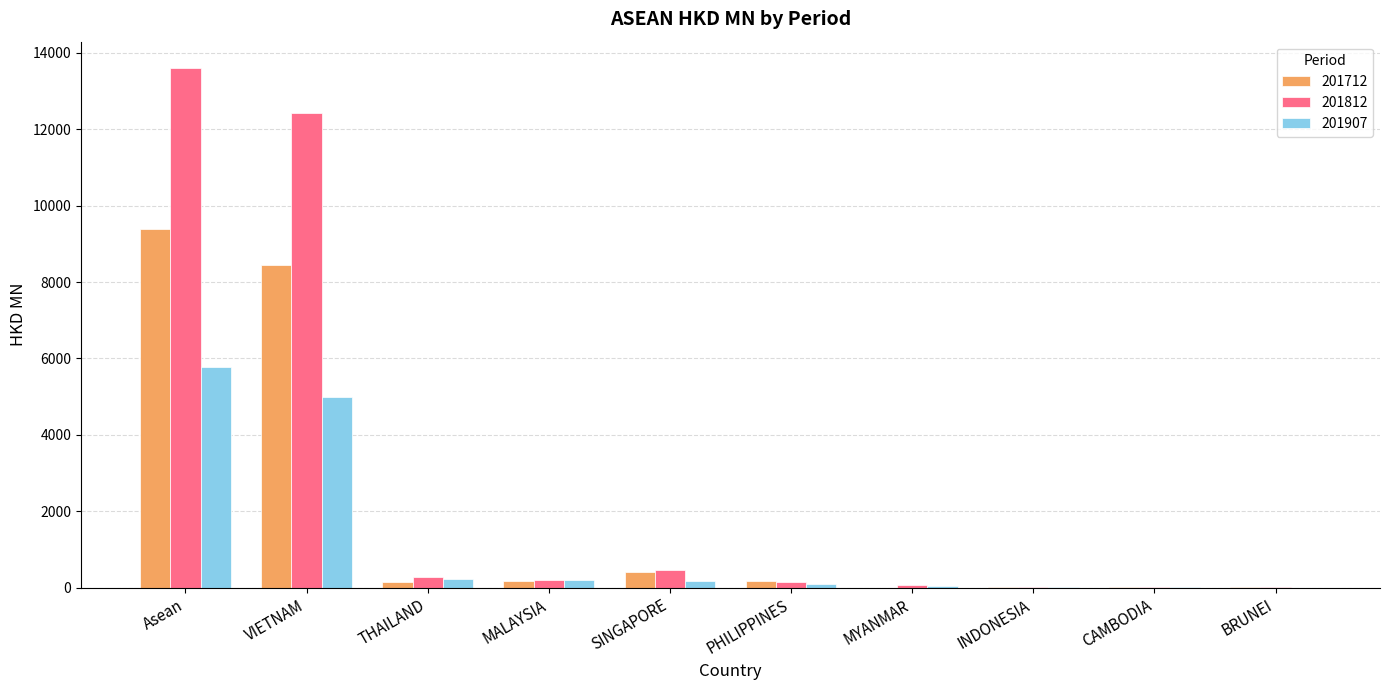

True or false: 201812 has a value of 19026.8 at Asean.

False